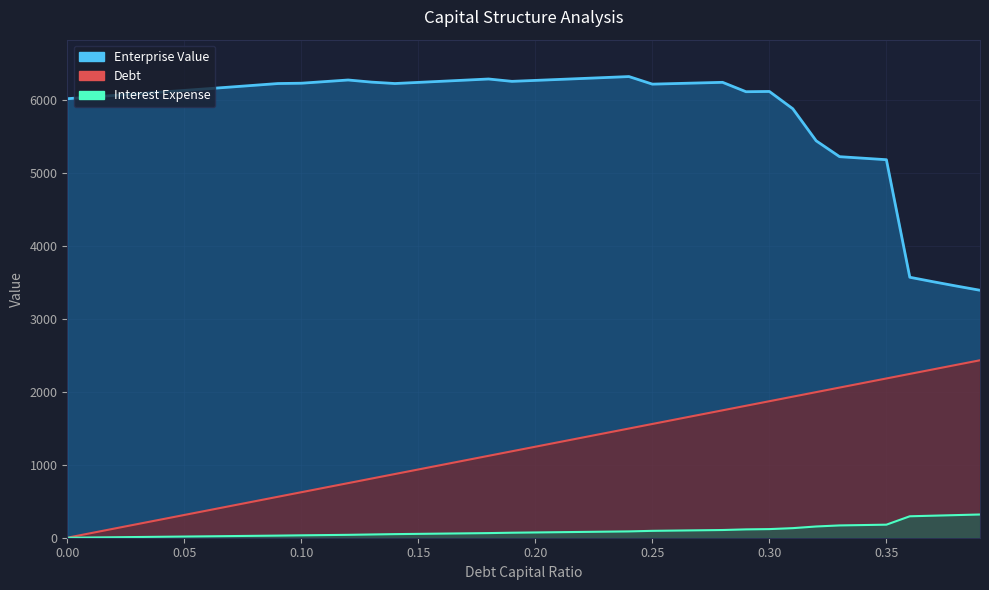

Reading left to right, transcribe all the data shown in this chart.

Enterprise Value: 0.0=6016.6	0.01=6039.0	0.02=6061.5	0.03=6084.3	0.04=6107.2	0.05=6130.2	0.06=6153.5	0.07=6176.9	0.08=6200.5	0.09=6224.3	0.1=6228.7	0.11=6250.7	0.12=6272.9	0.13=6243.8	0.14=6224.5	0.15=6239.9	0.16=6255.4	0.17=6270.9	0.18=6286.5	0.19=6254.2	0.2=6267.3	0.21=6280.4	0.22=6293.5	0.23=6306.7	0.24=6319.9	0.25=6216.1	0.26=6224.4	0.27=6232.6	0.28=6240.9	0.29=6112.3	0.3=6115.7	0.31=5879.1	0.32=5439.4	0.33=5222.0	0.34=5201.2	0.35=5180.5	0.36=3569.5	0.37=3508.1	0.38=3448.7	0.39=3391.3
Debt: 0.0=0.0	0.01=62.4	0.02=124.7	0.03=187.1	0.04=249.4	0.05=311.8	0.06=374.2	0.07=436.5	0.08=498.9	0.09=561.2	0.1=623.6	0.11=685.9	0.12=748.3	0.13=810.7	0.14=873.0	0.15=935.4	0.16=997.7	0.17=1060.1	0.18=1122.5	0.19=1184.8	0.2=1247.2	0.21=1309.5	0.22=1371.9	0.23=1434.3	0.24=1496.6	0.25=1559.0	0.26=1621.3	0.27=1683.7	0.28=1746.1	0.29=1808.4	0.3=1870.8	0.31=1933.1	0.32=1995.5	0.33=2057.8	0.34=2120.2	0.35=2182.6	0.36=2244.9	0.37=2307.3	0.38=2369.6	0.39=2432.0
Interest Expense: 0.0=0.0	0.01=3.2	0.02=6.4	0.03=9.7	0.04=12.9	0.05=16.1	0.06=19.3	0.07=22.6	0.08=25.8	0.09=29.0	0.1=32.9	0.11=36.2	0.12=39.5	0.13=44.6	0.14=49.3	0.15=52.8	0.16=56.4	0.17=59.9	0.18=63.4	0.19=68.6	0.2=72.2	0.21=75.8	0.22=79.4	0.23=83.0	0.24=86.7	0.25=94.3	0.26=98.1	0.27=101.9	0.28=105.6	0.29=114.3	0.3=118.2	0.31=131.3	0.32=154.1	0.33=168.5	0.34=173.6	0.35=178.8	0.36=293.9	0.37=302.0	0.38=310.2	0.39=318.3